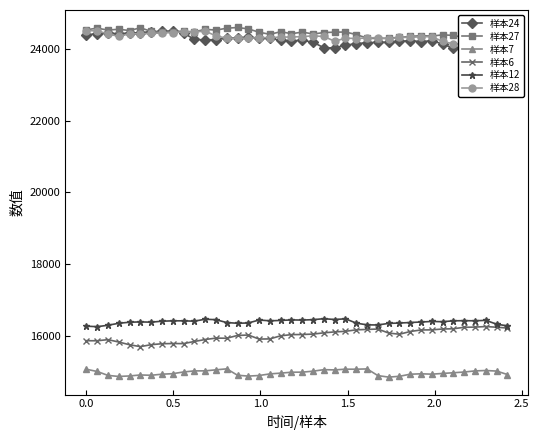

In 样本6, how many points are higher than both neighbors (excluding endpoints)?

6